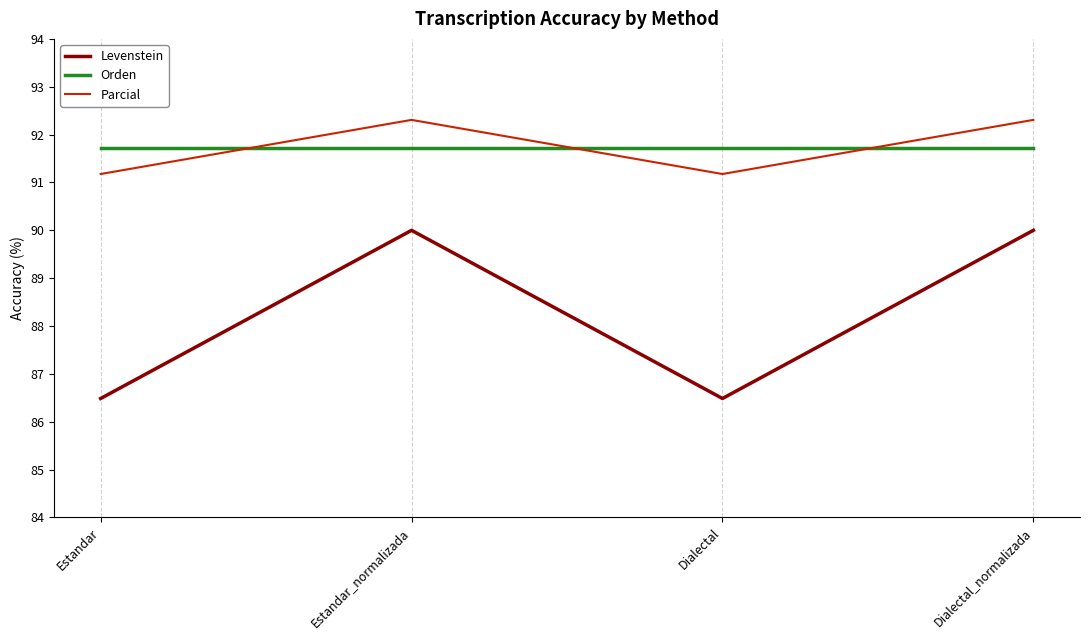

Does the chart have visible grid lines?

No